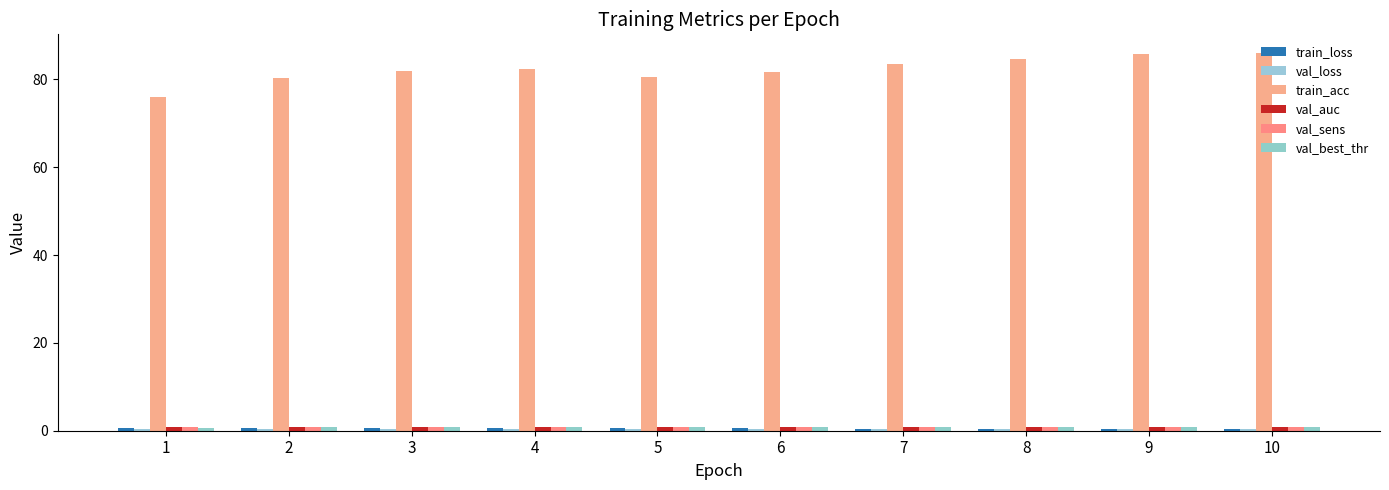

At which category is the sum across all series the highest?

10